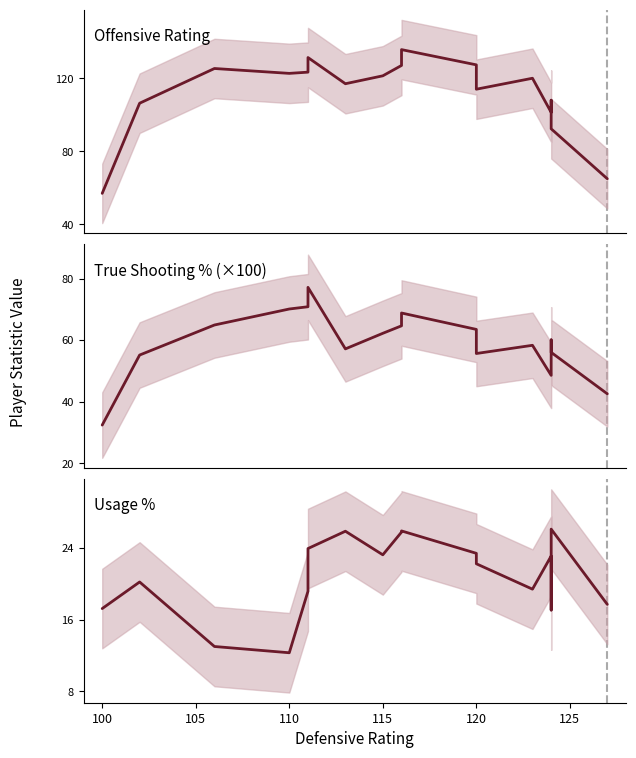

Where is the first local minimum for Usage %?

110